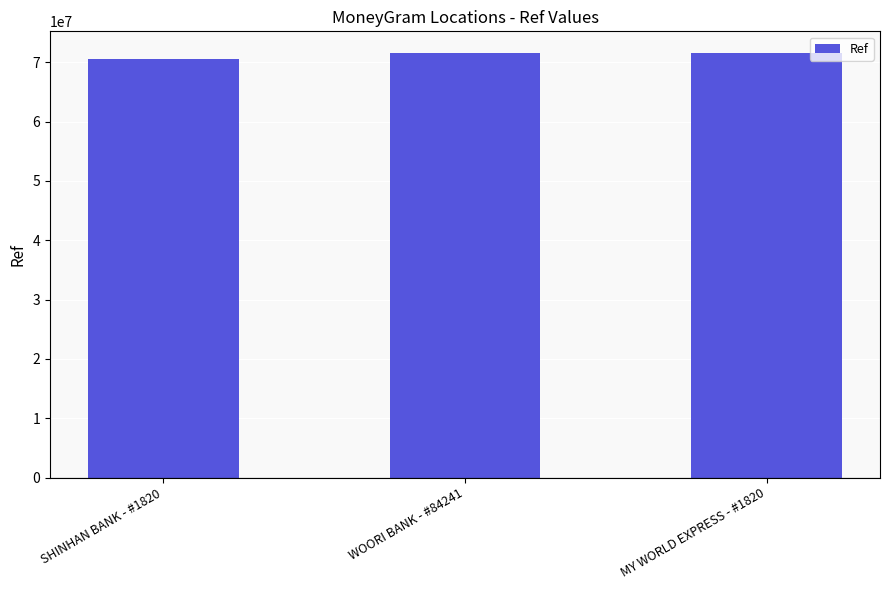

What is the ratio of the value at SHINHAN BANK - #1820 to the value at MY WORLD EXPRESS - #1820?

1.0